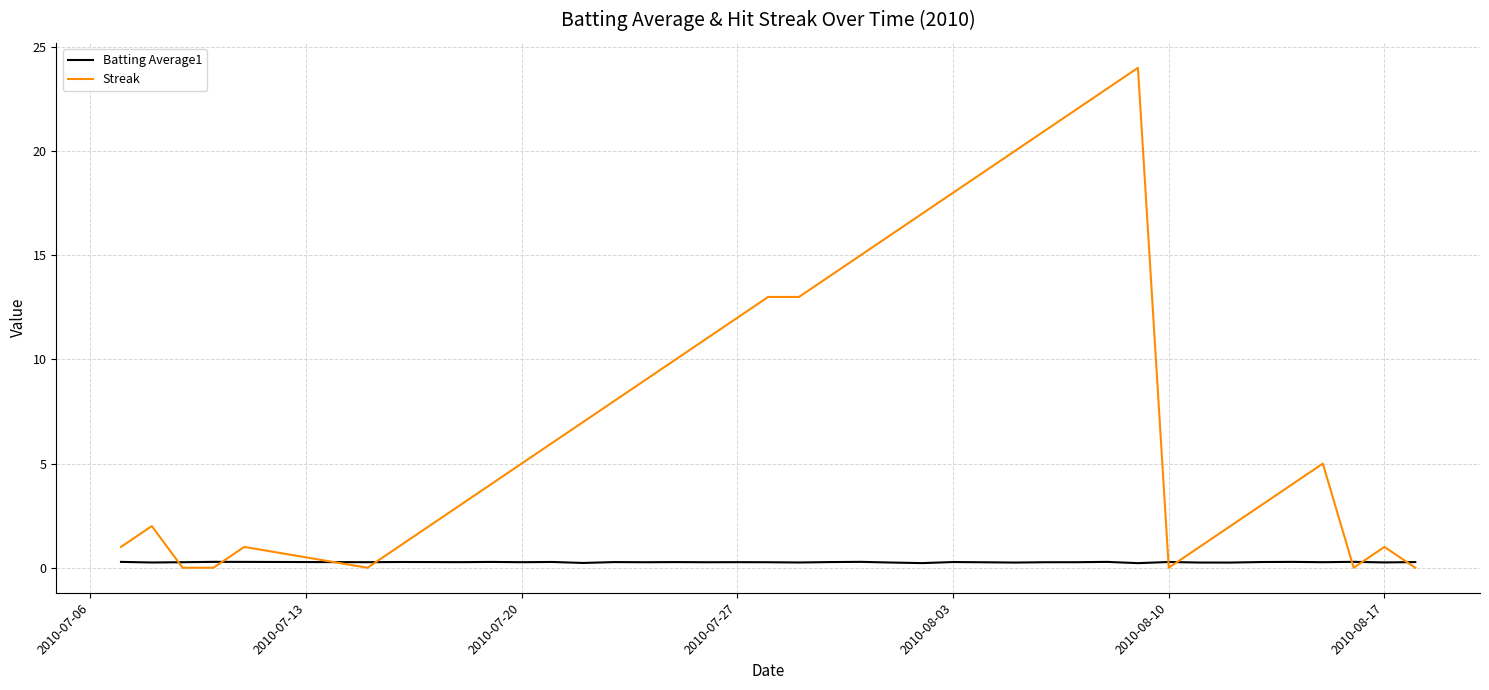

How many values in the Streak series are below 6?

20